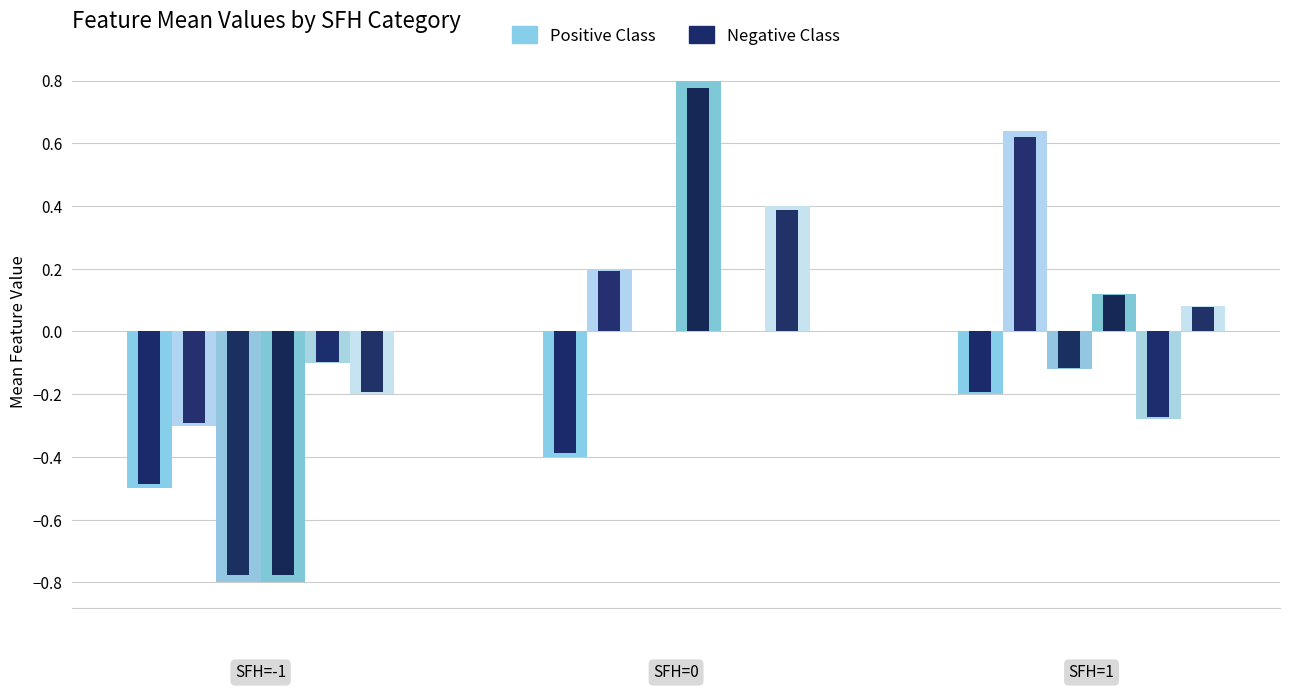

What is the smallest value displayed?

-0.8